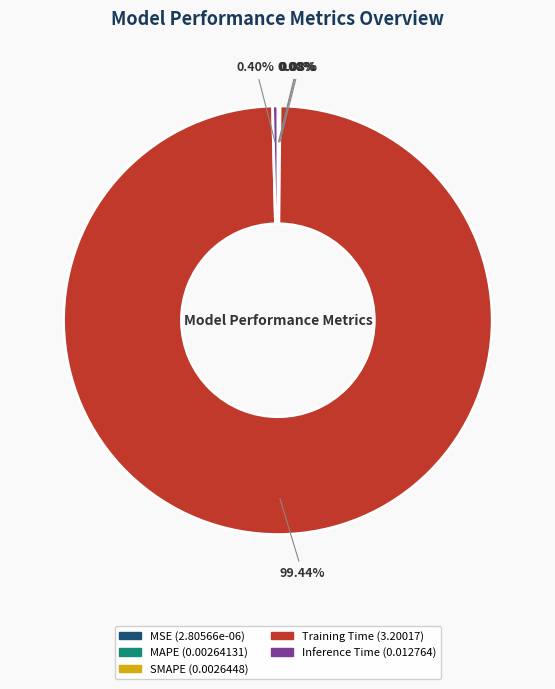

Which category accounts for the majority?

Training Time